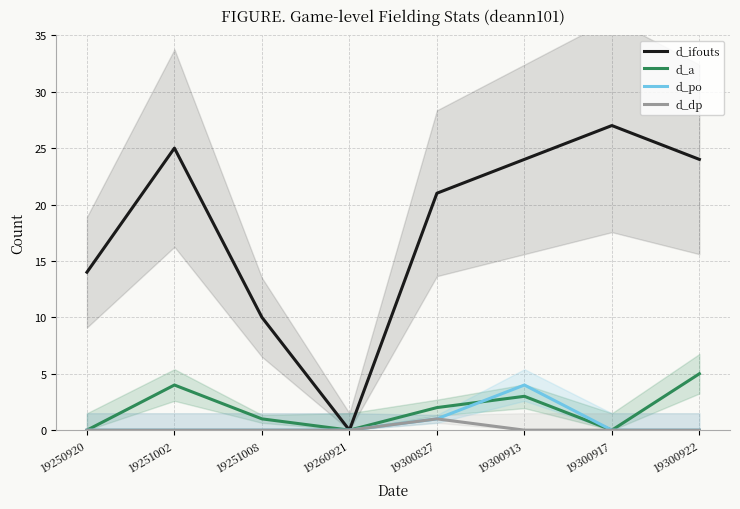

How many values in d_ifouts are above zero?

7